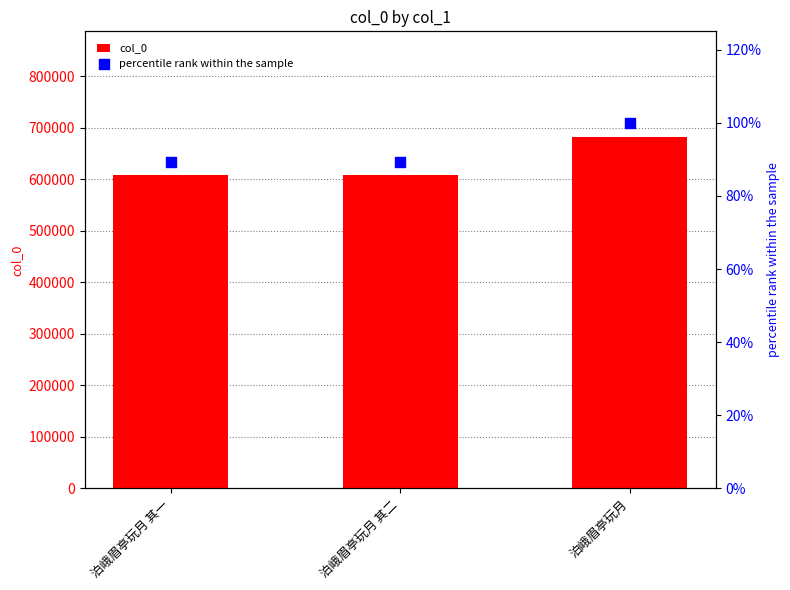

Which series has the largest total across all categories?

col_0